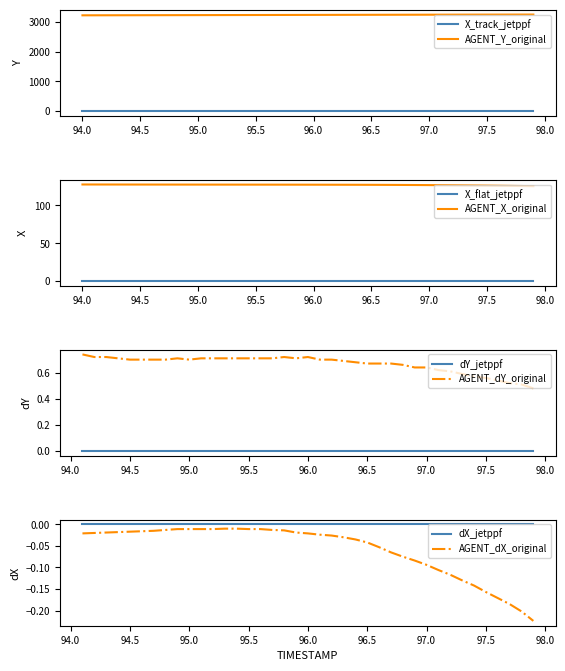

True or false: AGENT_Y_original and X_track_jetppf intersect in this chart.

False